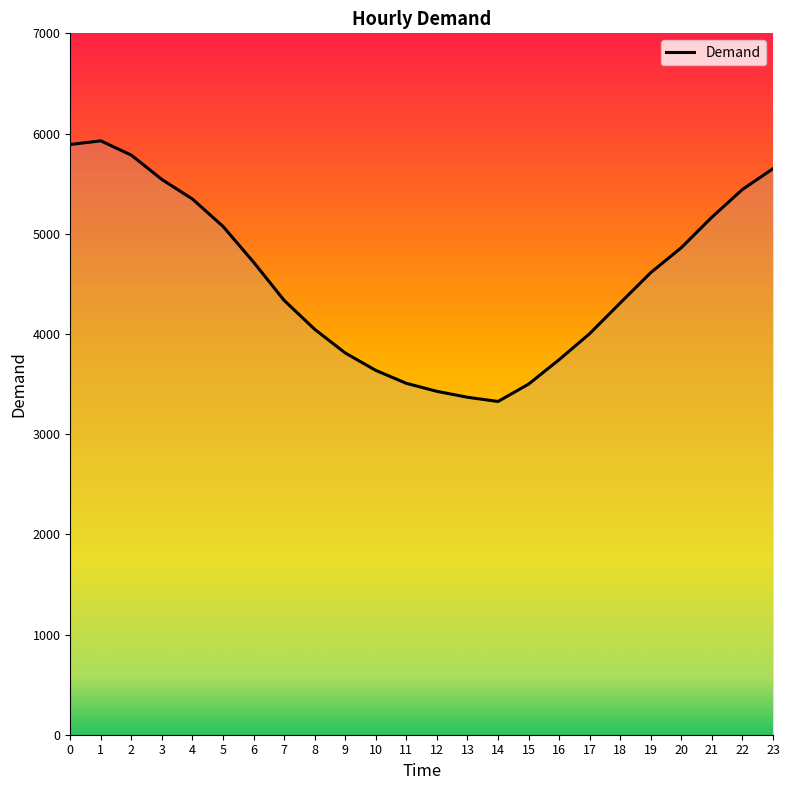

What is the difference between the values at 9 and 23?

1839